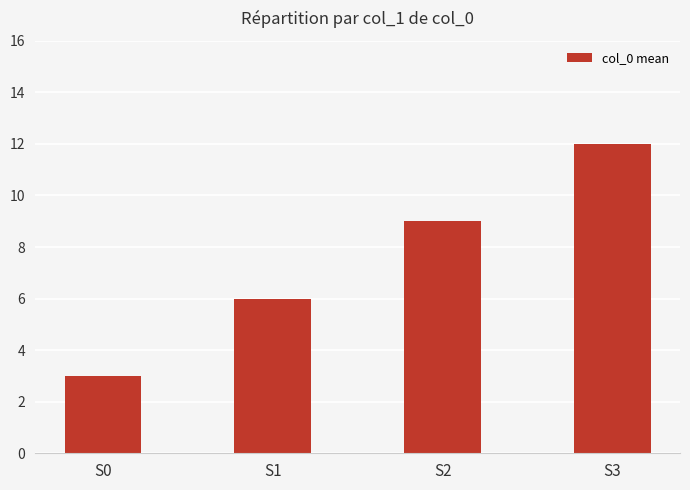

Count the values in the range 6 to 12.

3